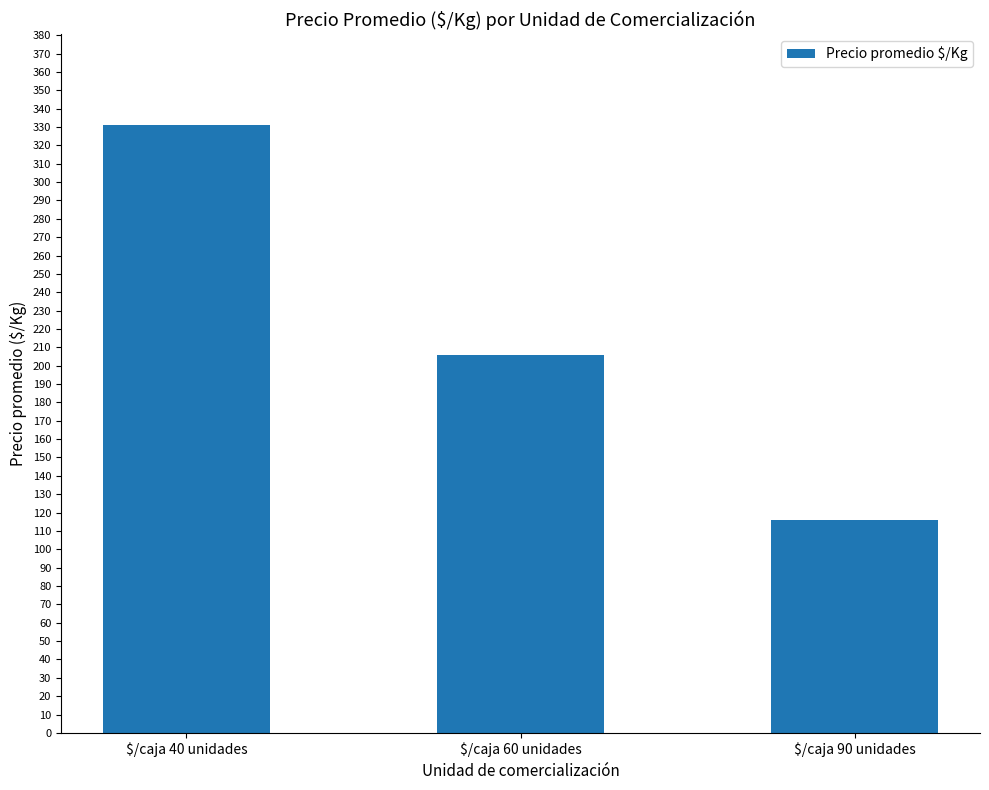

The chart shows a value of 111 at $/caja 60 unidades. True or false?

False